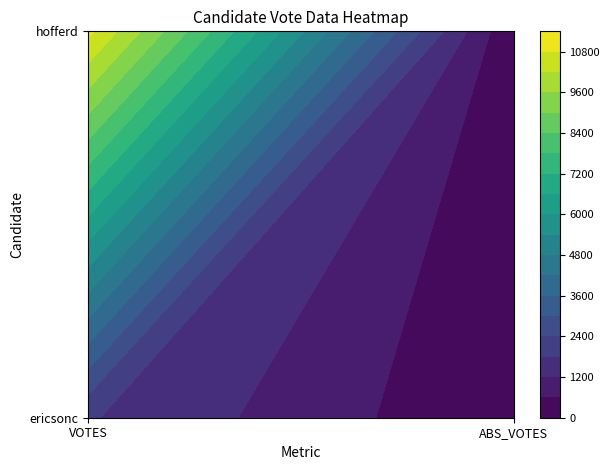

What is the maximum value shown in the chart?

10947